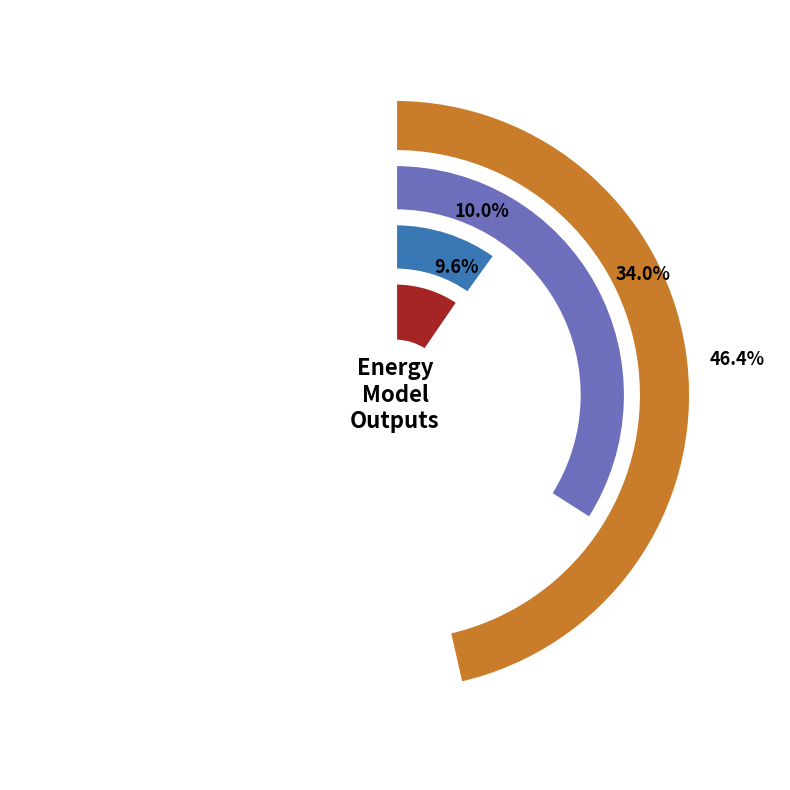

Combined, do NPV and Household Surplus account for over 50%?

Yes